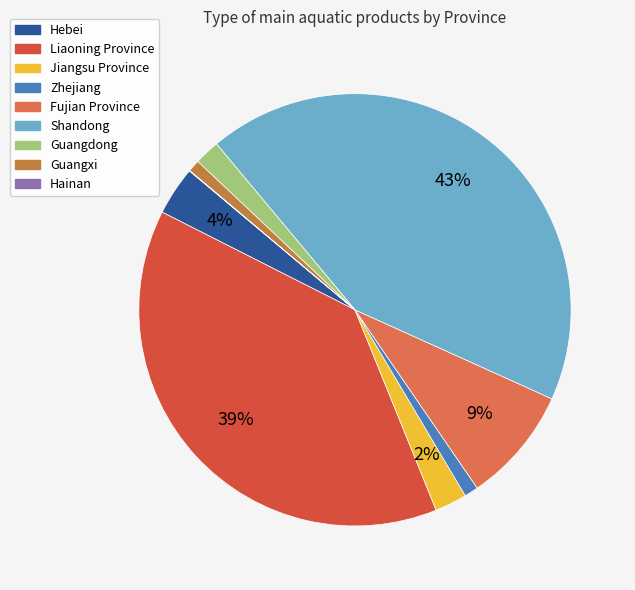

What percentage do Hainan and Shandong together represent?

42.9%